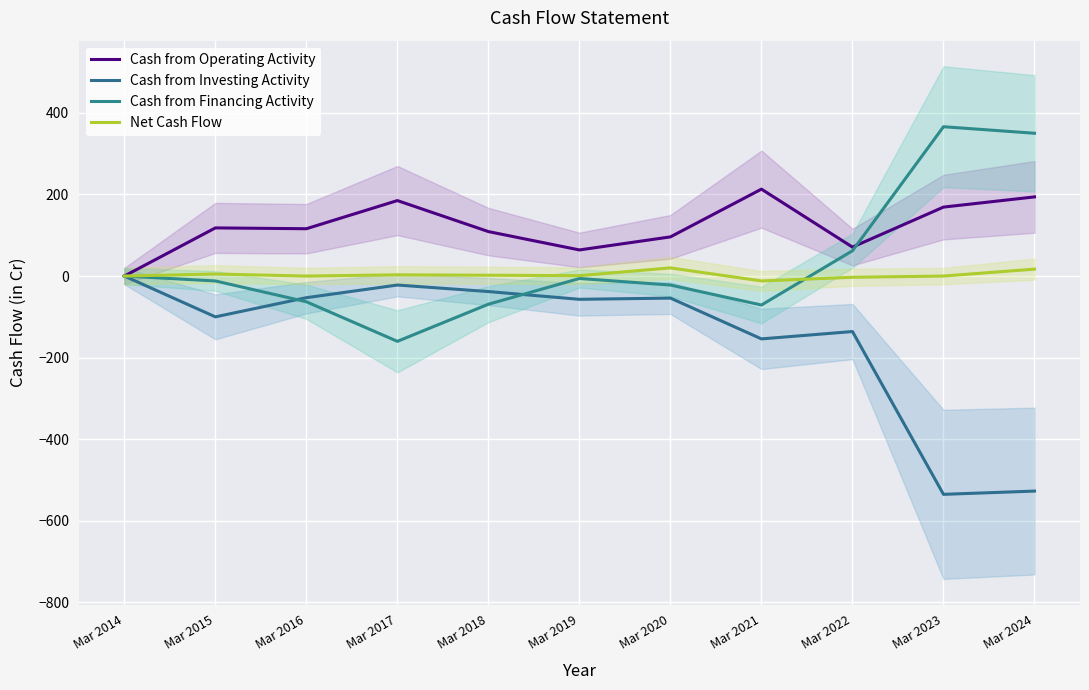

What is the difference between the maximum and minimum values in the Cash from Investing Activity series?

535